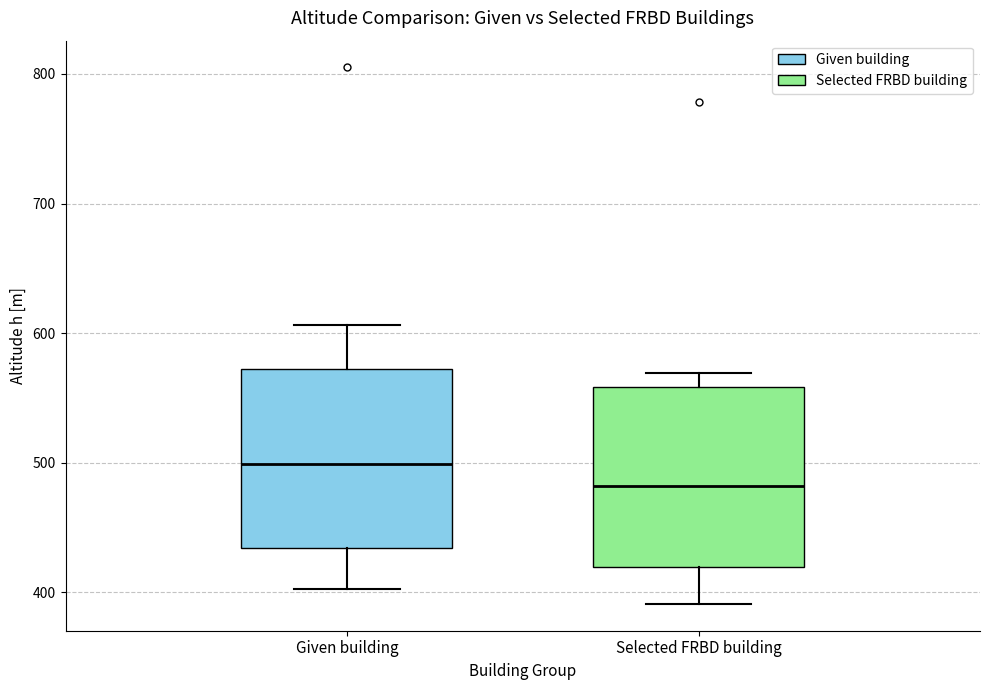

Which box has the lowest median line?

Selected FRBD building